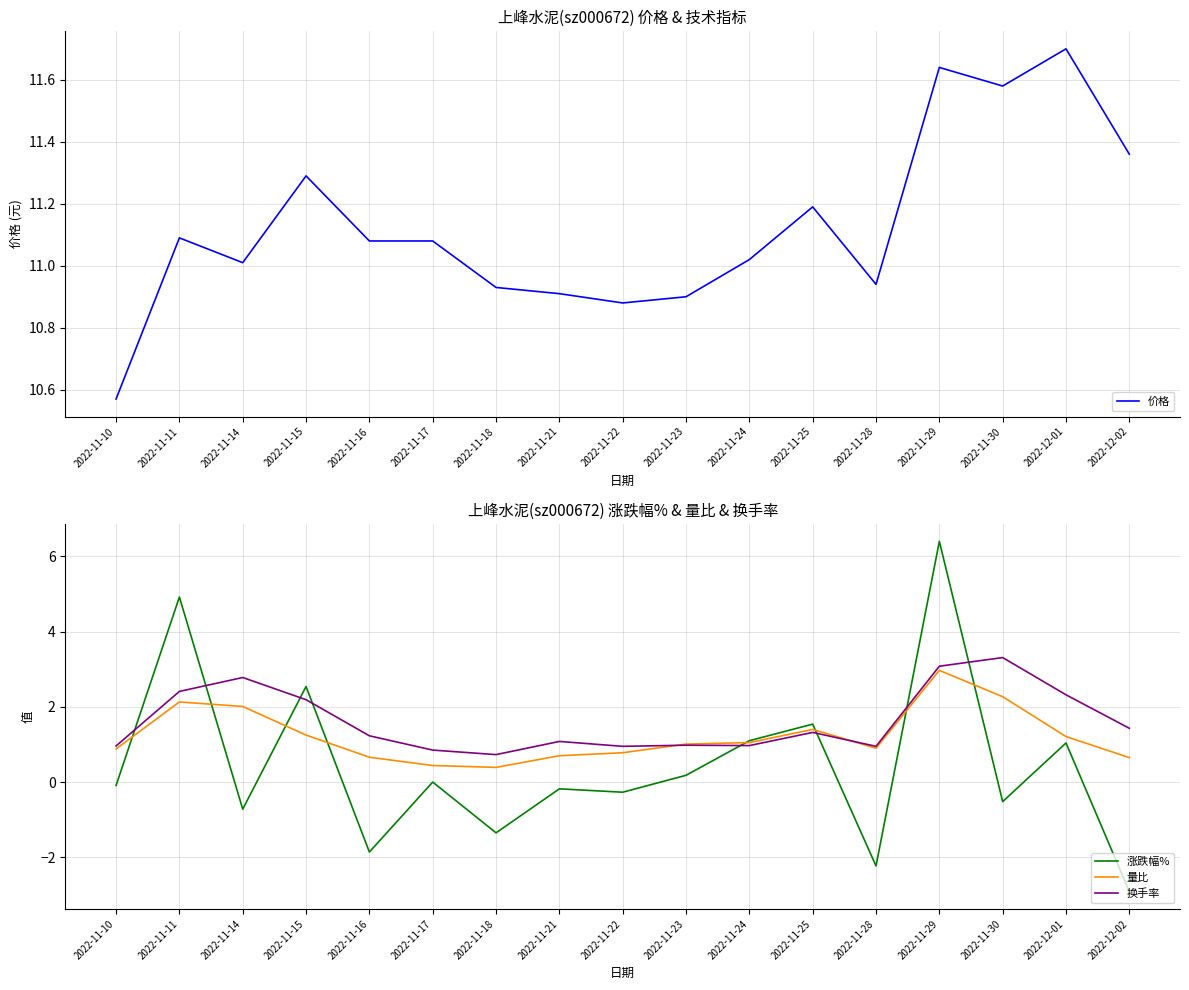

What are all the series names shown in the legend?

价格, 涨跌幅%, 量比, 换手率